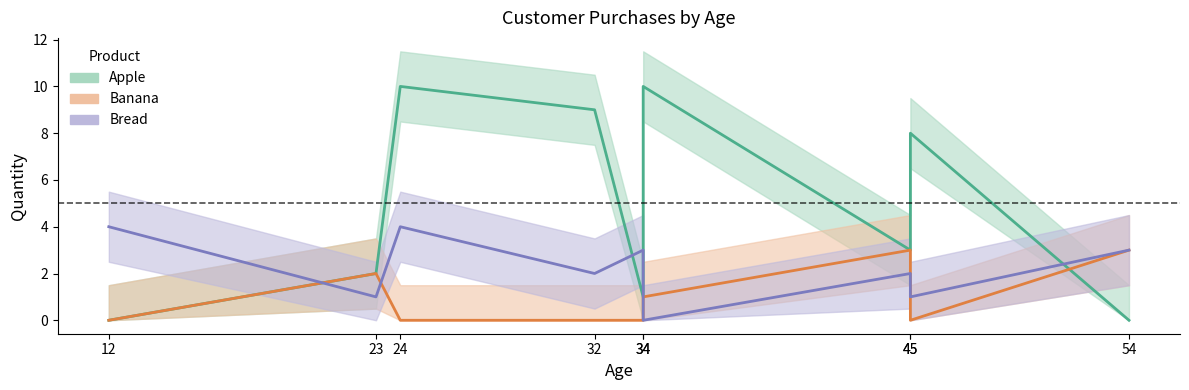

Which has a higher value, 12 or 54?

12